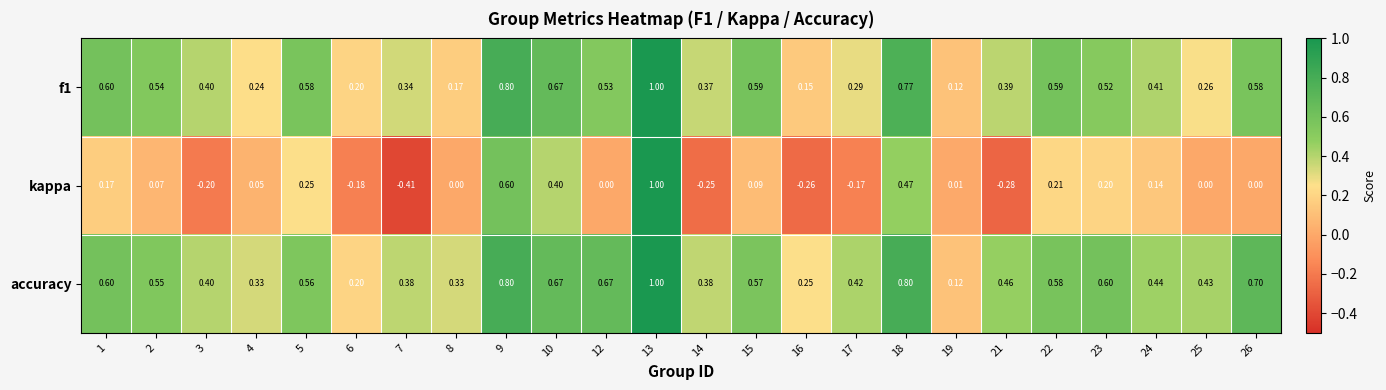

Between 16 and 26, which series saw the biggest shift?

accuracy